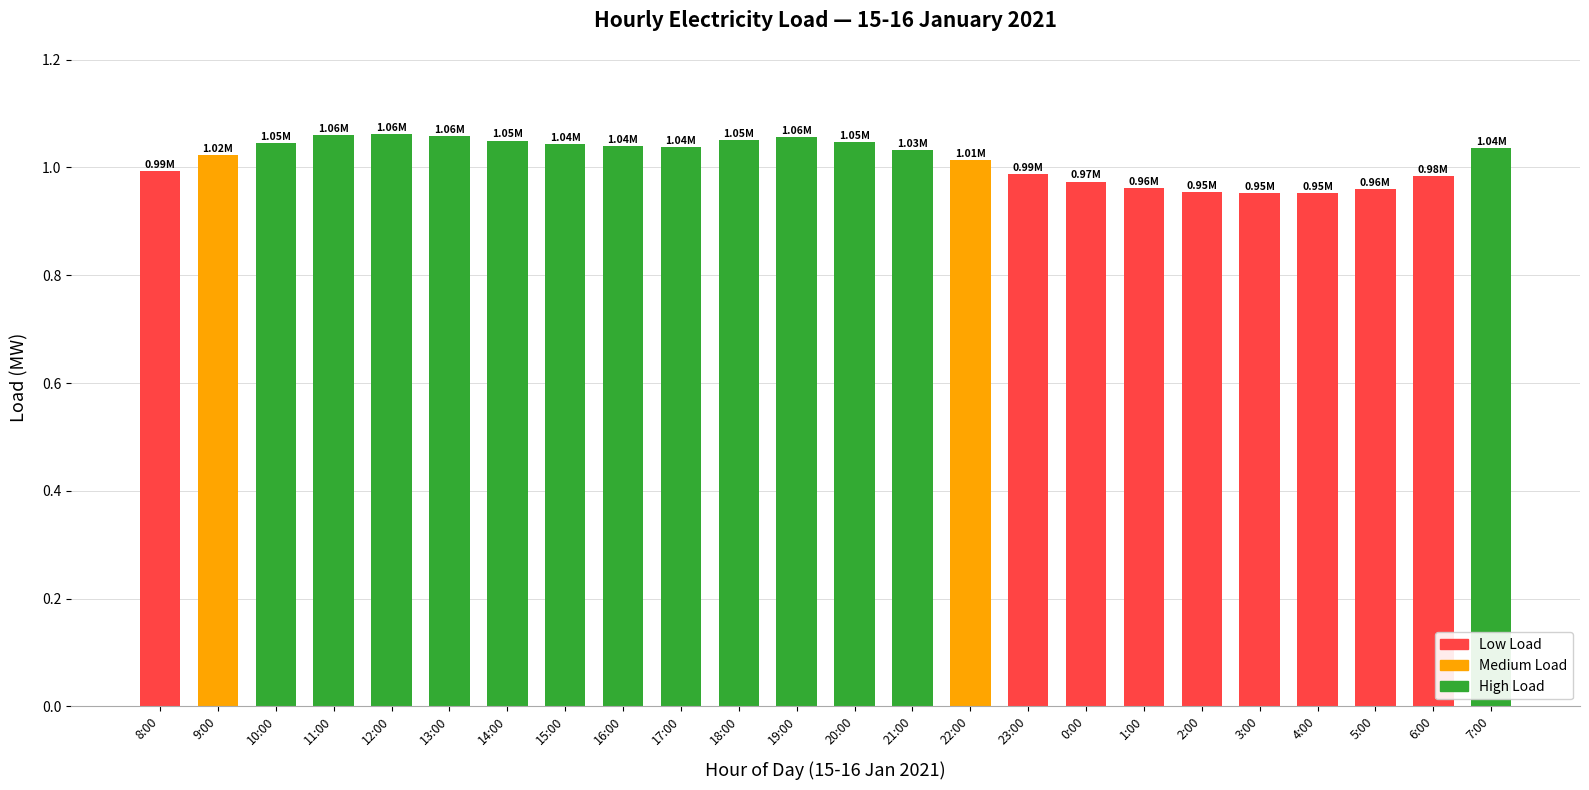

What is the sum of all values?

24.4